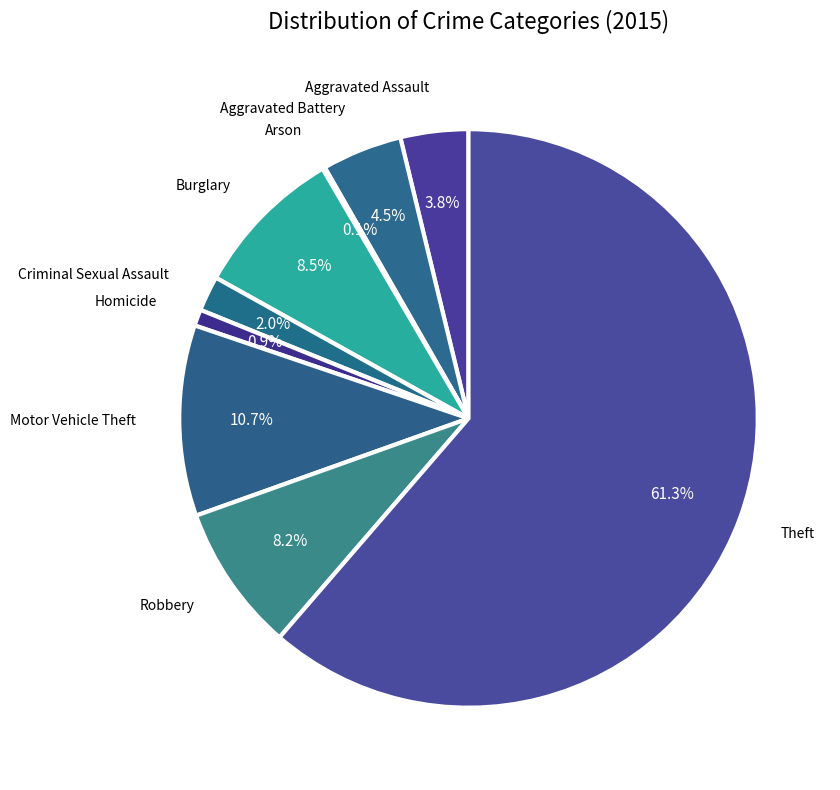

What is the majority slice?

Theft